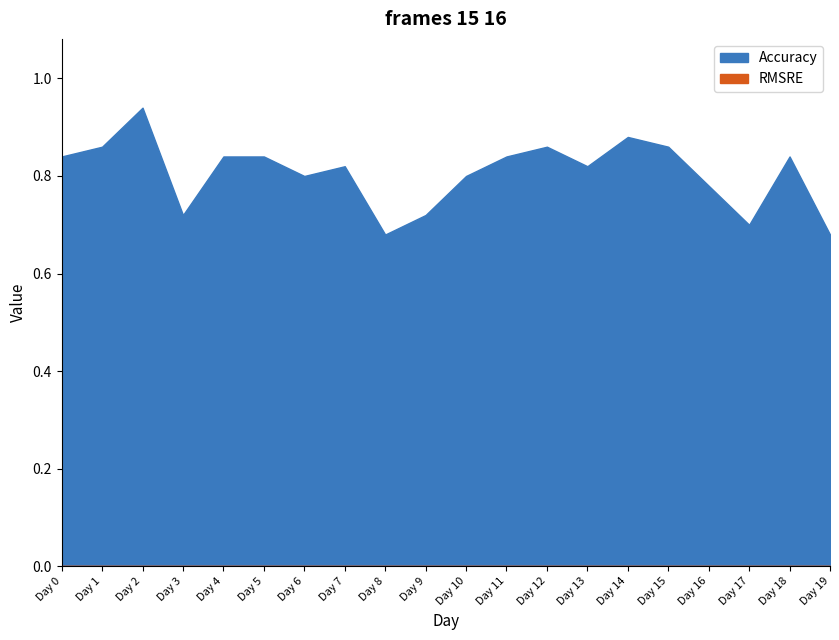

Reading left to right, extract all data points from this chart.

Accuracy: 0.8	0.9	0.9	0.7	0.8	0.8	0.8	0.8	0.7	0.7	0.8	0.8	0.9	0.8	0.9	0.9	0.8	0.7	0.8	0.7
RMSRE: 0.0	0.0	0.0	0.0	0.0	0.0	0.0	0.0	0.0	0.0	0.0	0.0	0.0	0.0	0.0	0.0	0.0	0.0	0.0	0.0